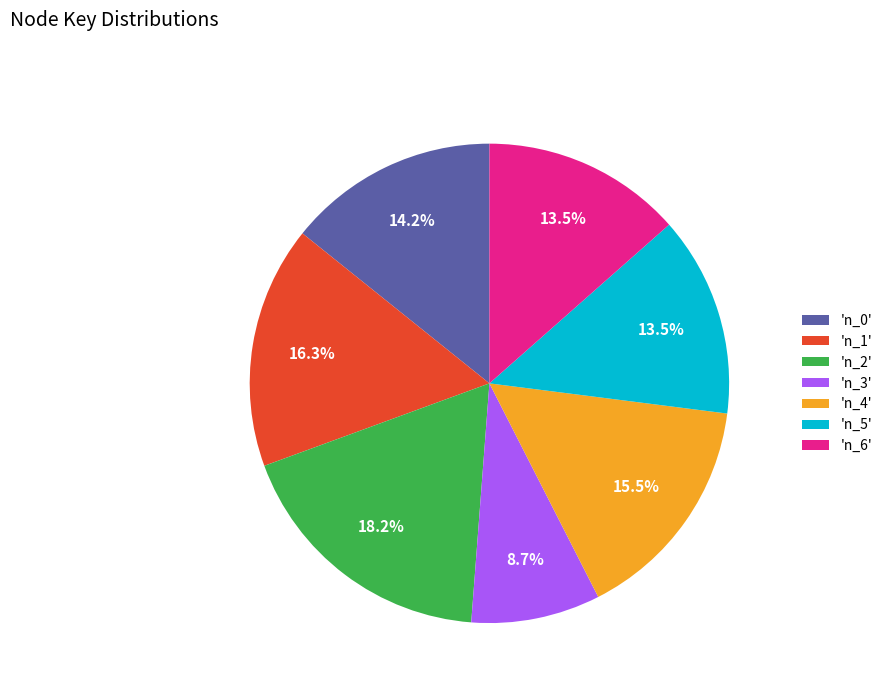

Between 'n_5' and 'n_1', which is larger?

'n_1'